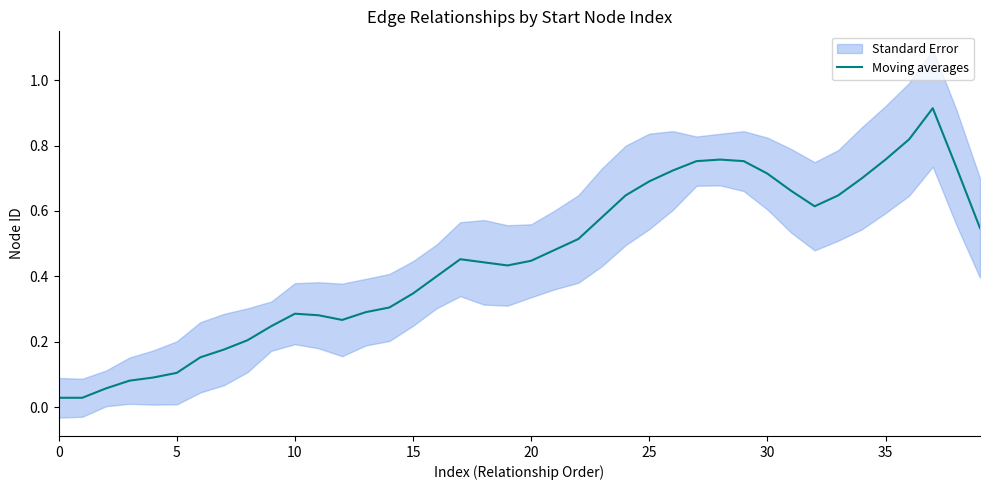

What is the label of the 20th point from the left?

19